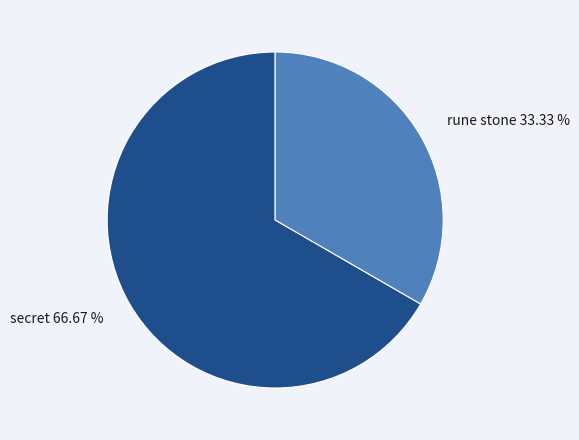

True or false: secret accounts for 81% of the total.

False